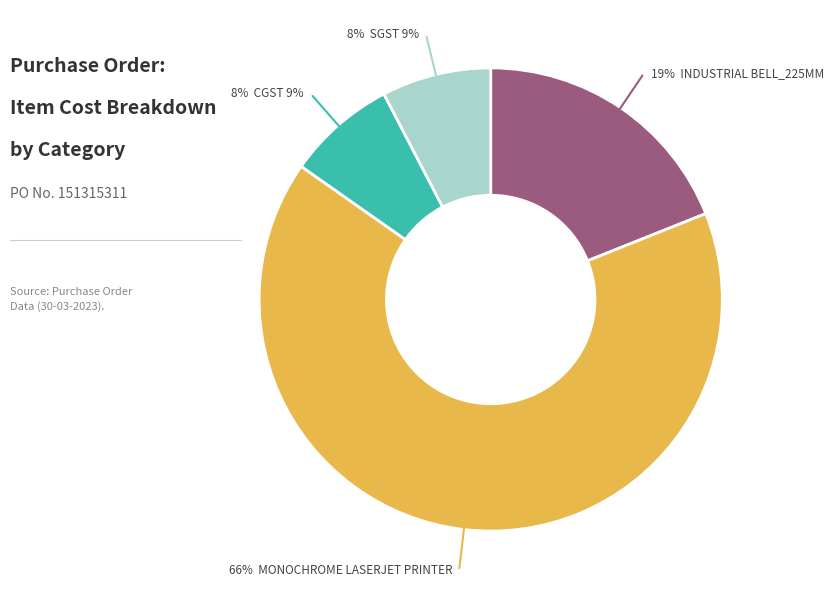

To the nearest percent, what is the average slice percentage?

25%